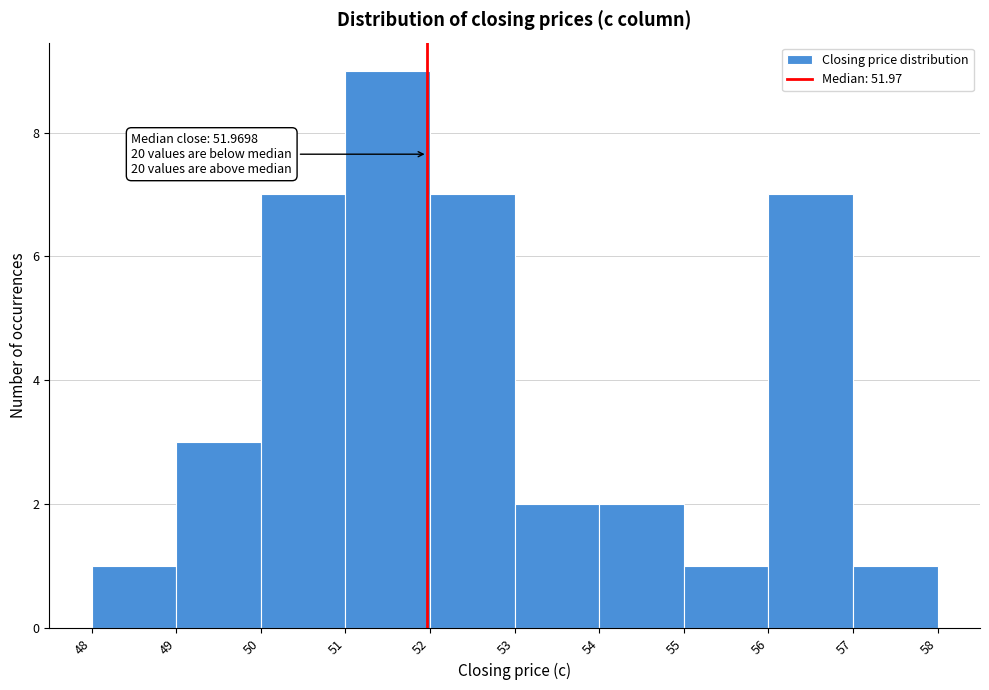

Which range on the x-axis has the tallest bar?

51 to 52